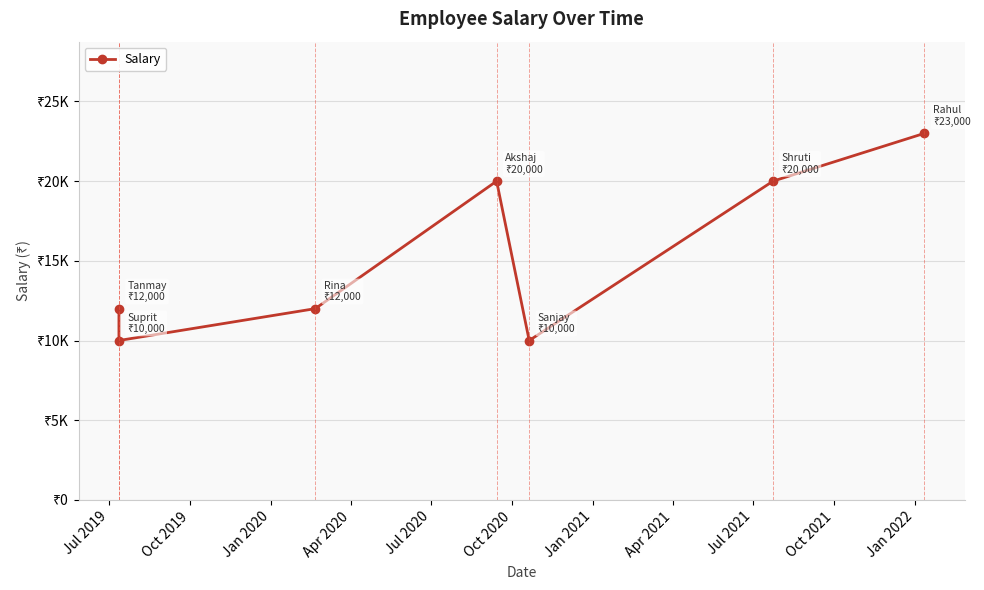

What is the average value?

15286